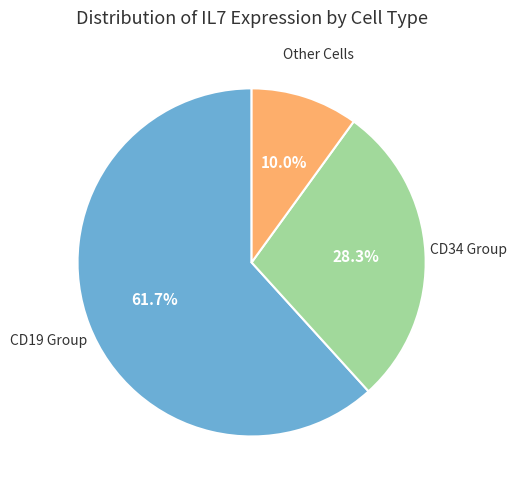

Is there any slice that represents more than half of the pie?

Yes